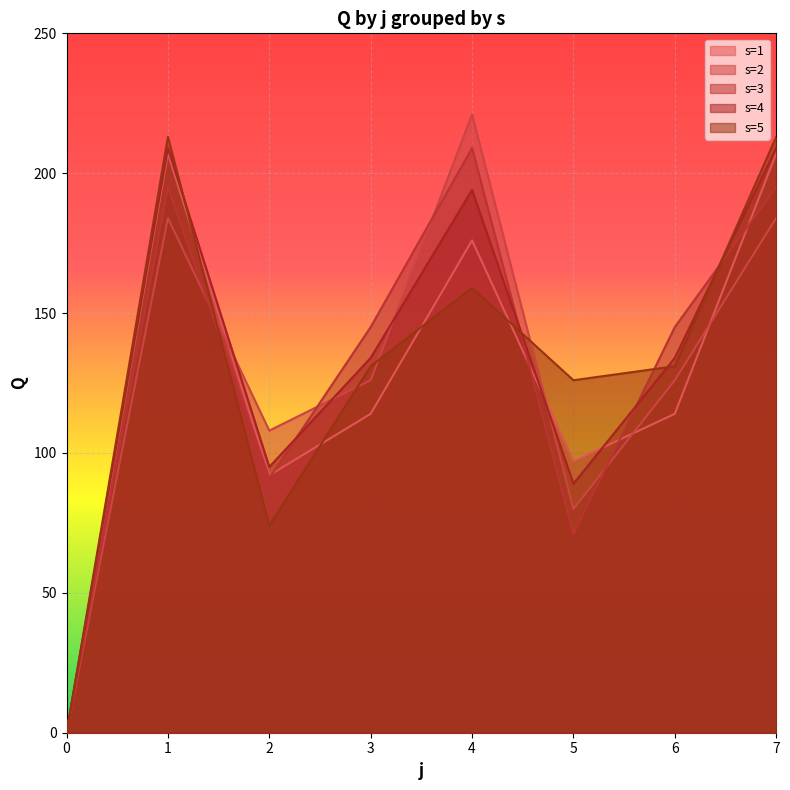

How many lines are shown in the chart?

5